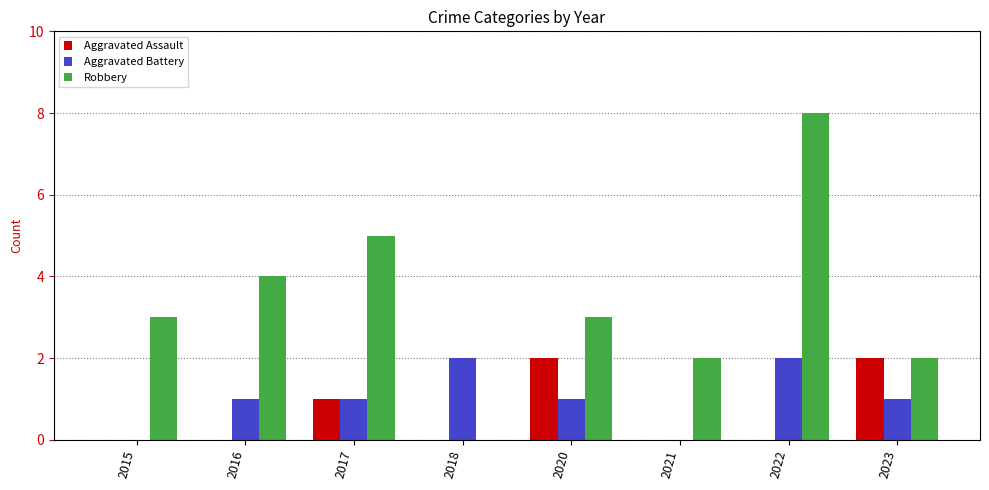

How many data points does each series have?

8